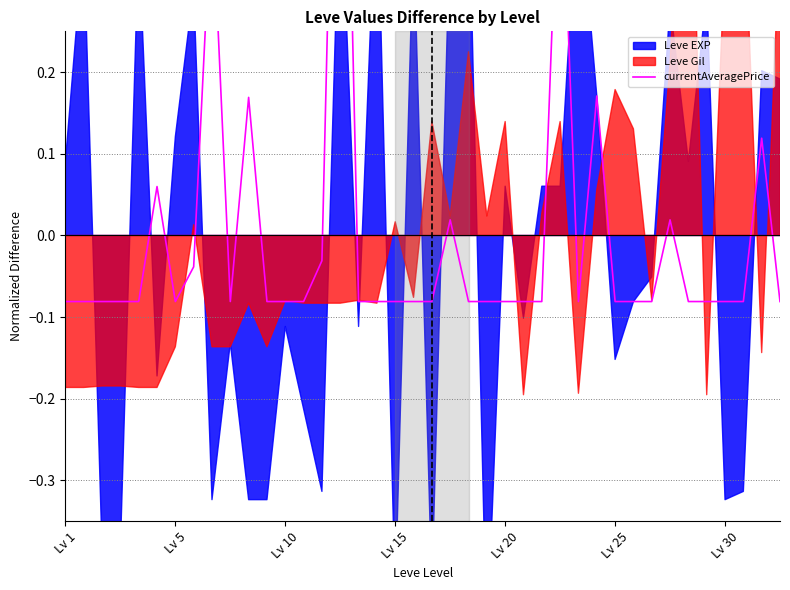

Does the chart display data point markers on the line(s)?

No